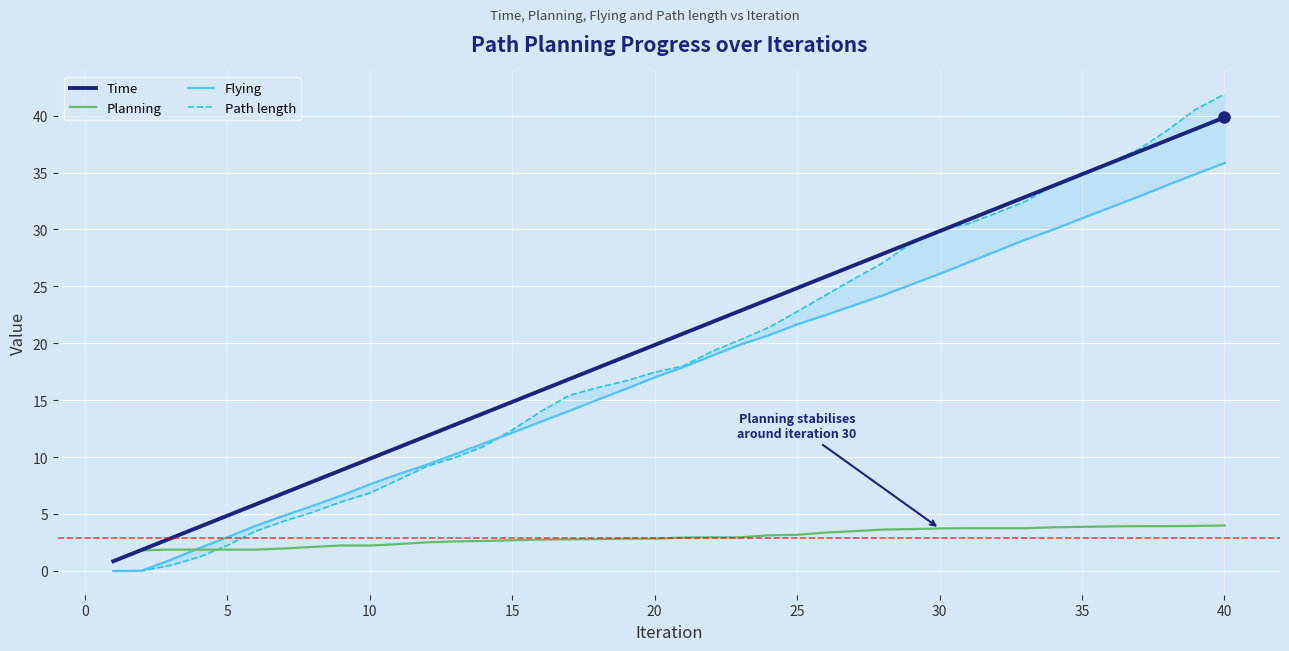

The Time series shows 24.9 at 25. True or false?

True